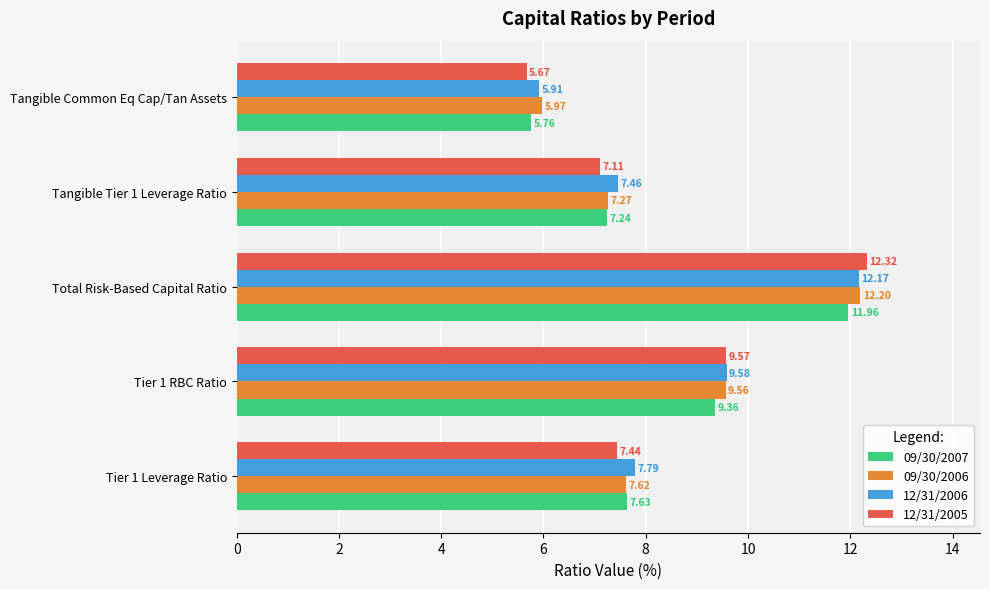

Which series has the widest spread of values?

12/31/2005